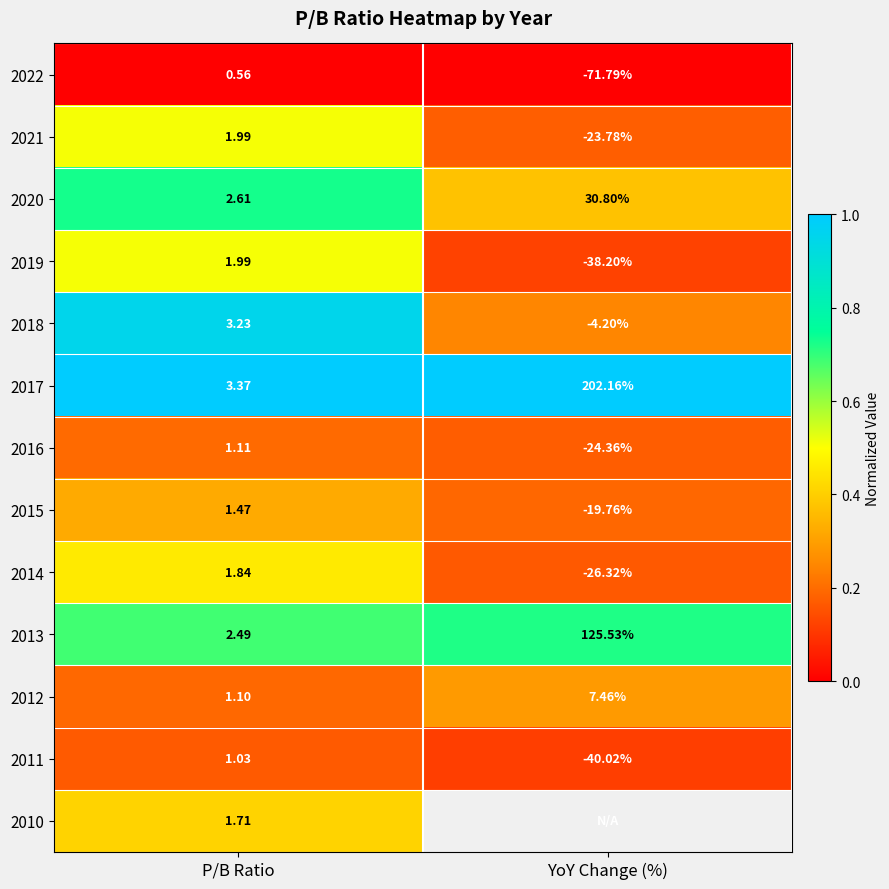

Rank the categories by 2012 value from highest to lowest.

YoY Change (%), P/B Ratio